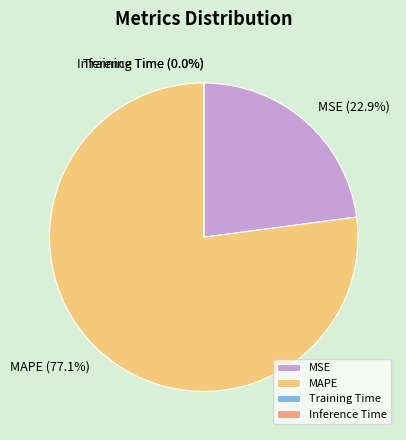

Does MAPE account for over 50% of the chart?

Yes